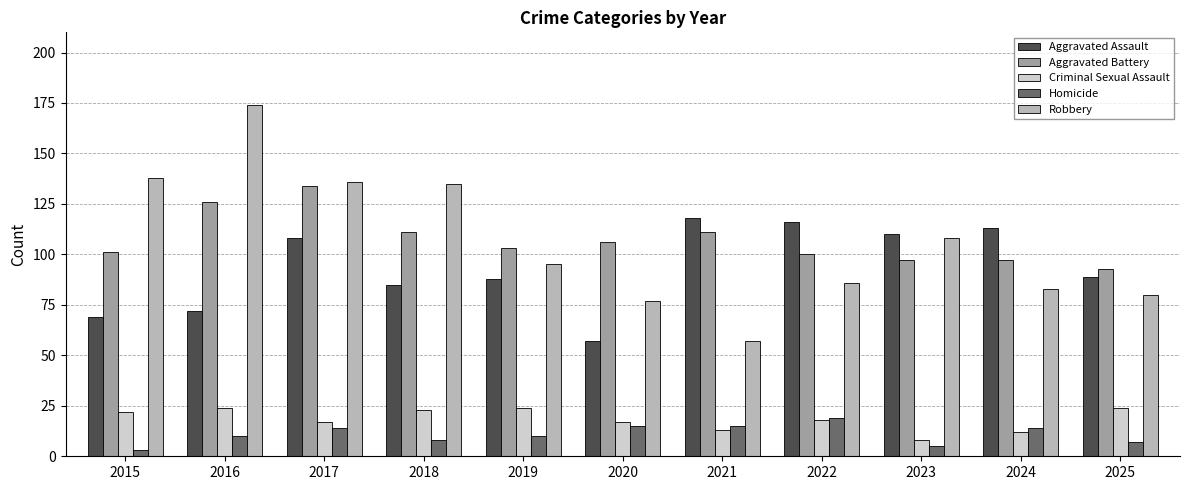

The value of Aggravated Assault at 2015 is 69. True or false?

True